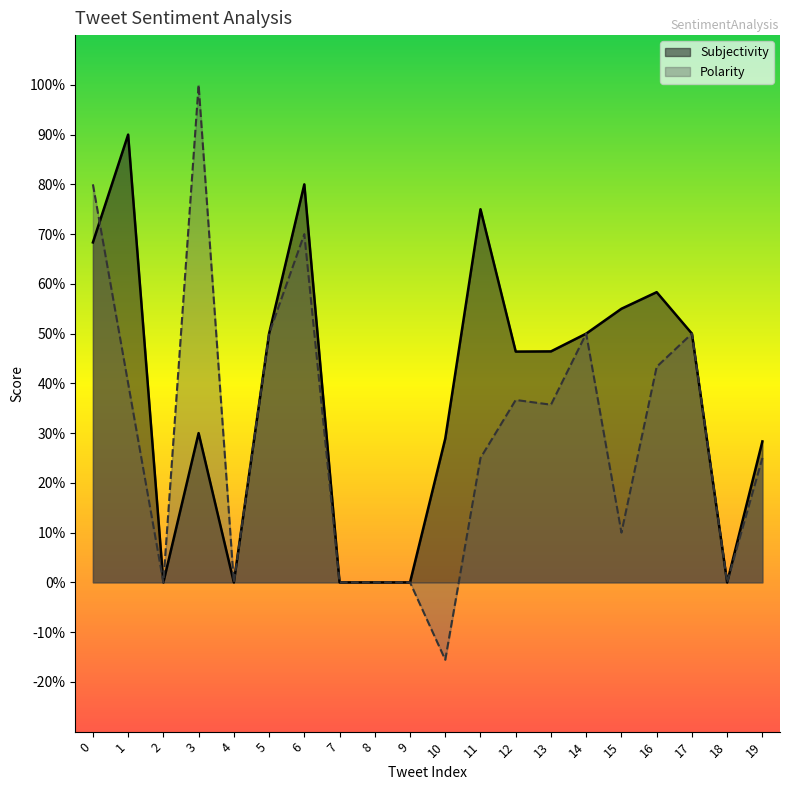

Is it true that Subjectivity equals 0.8 at 11?

True